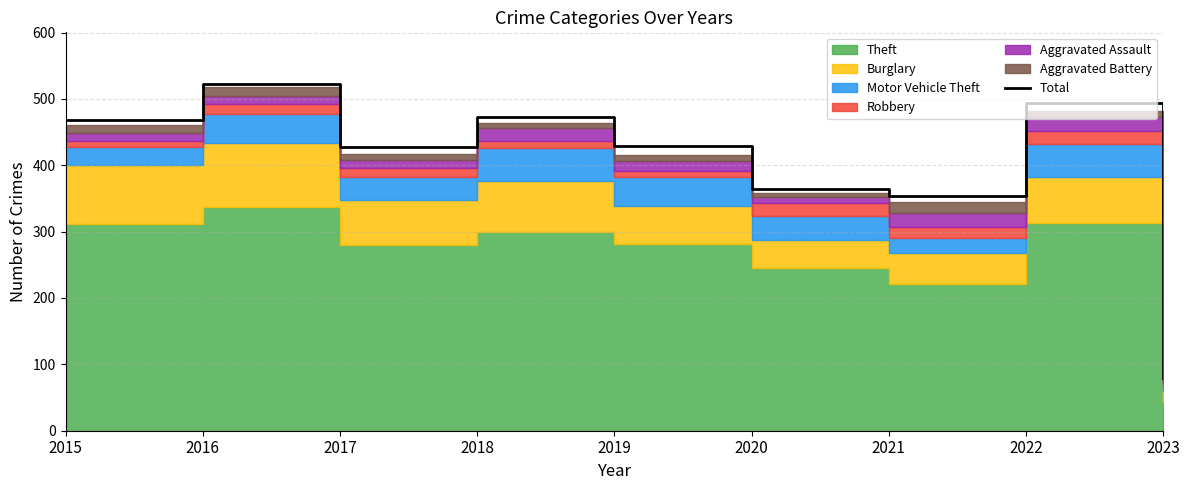

What is the approximate value at 2015?

468